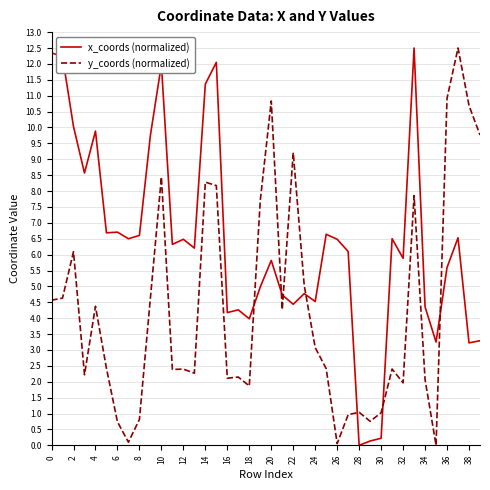

What is the maximum value shown in the chart?

12.5